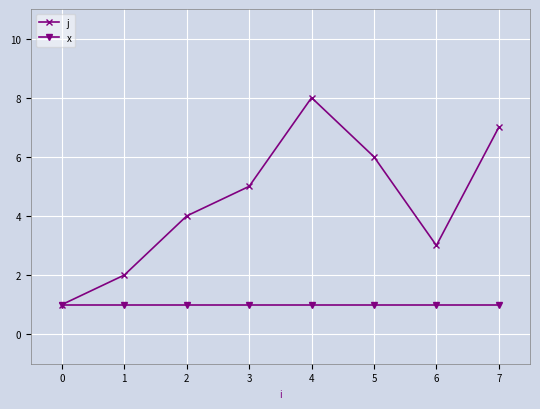

Which series has the largest total across all categories?

j